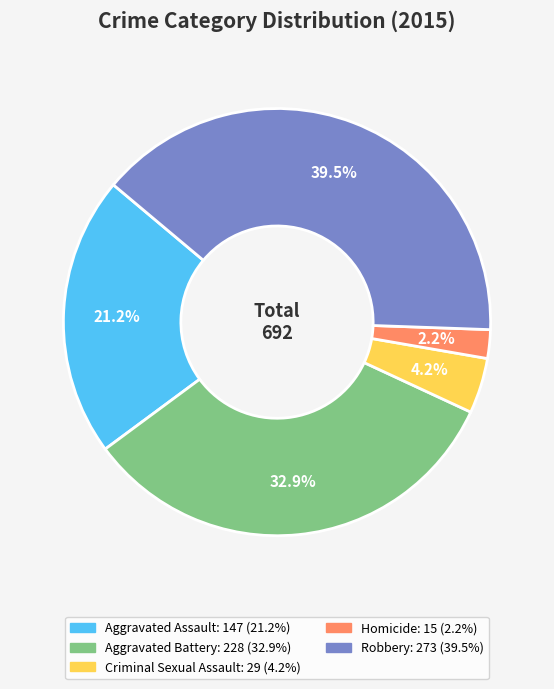

Which slice is the smallest?

Homicide